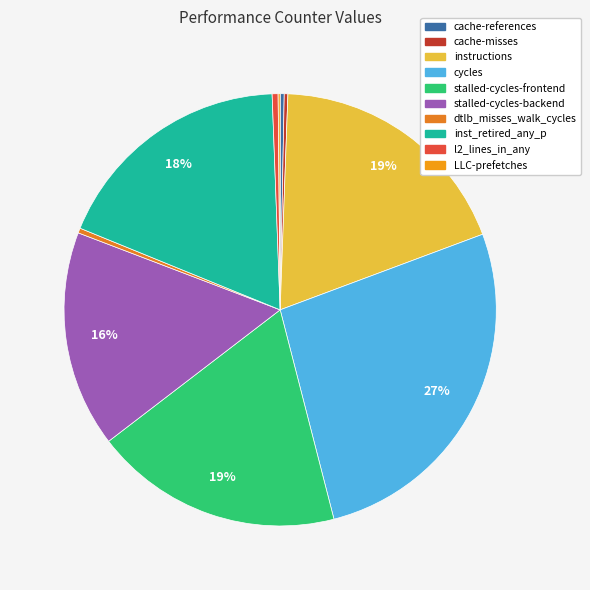

Rank the categories by value from highest to lowest.

cycles, instructions, stalled-cycles-frontend, inst_retired_any_p, stalled-cycles-backend, l2_lines_in_any, dtlb_misses_walk_cycles, cache-references, cache-misses, LLC-prefetches